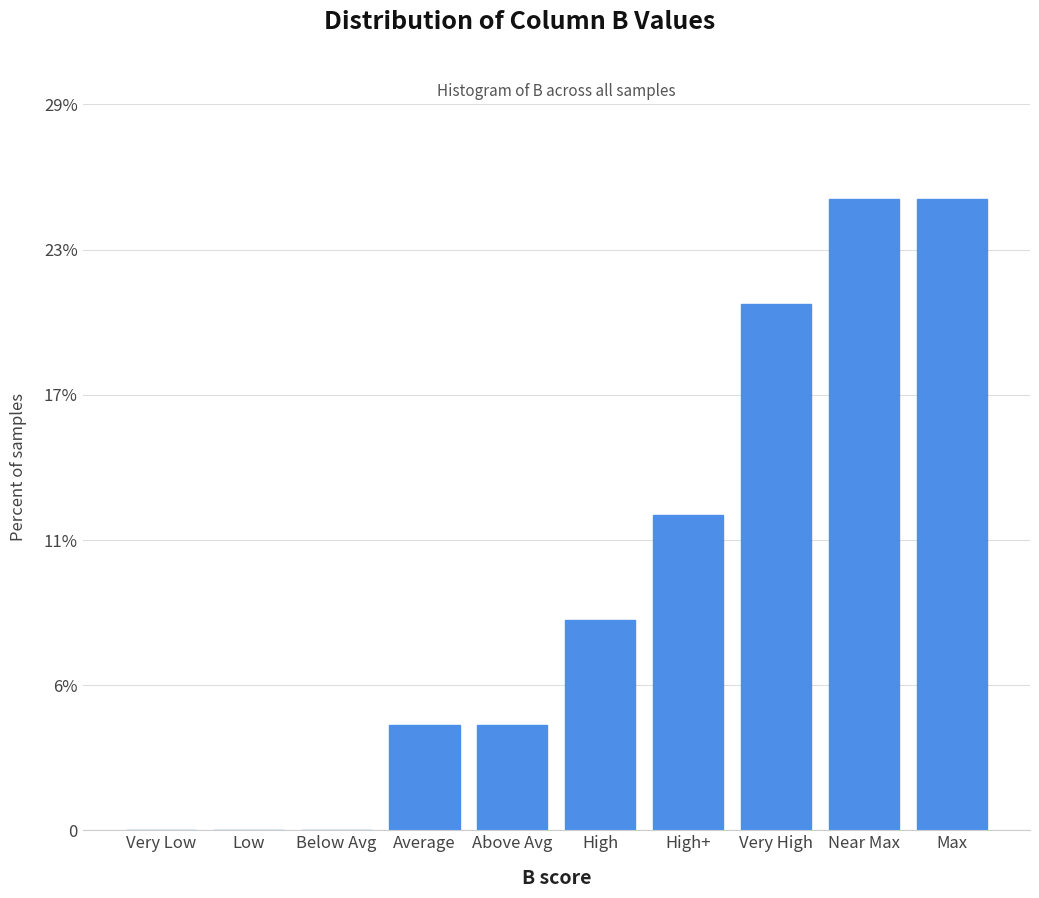

Are the bars horizontal?

No